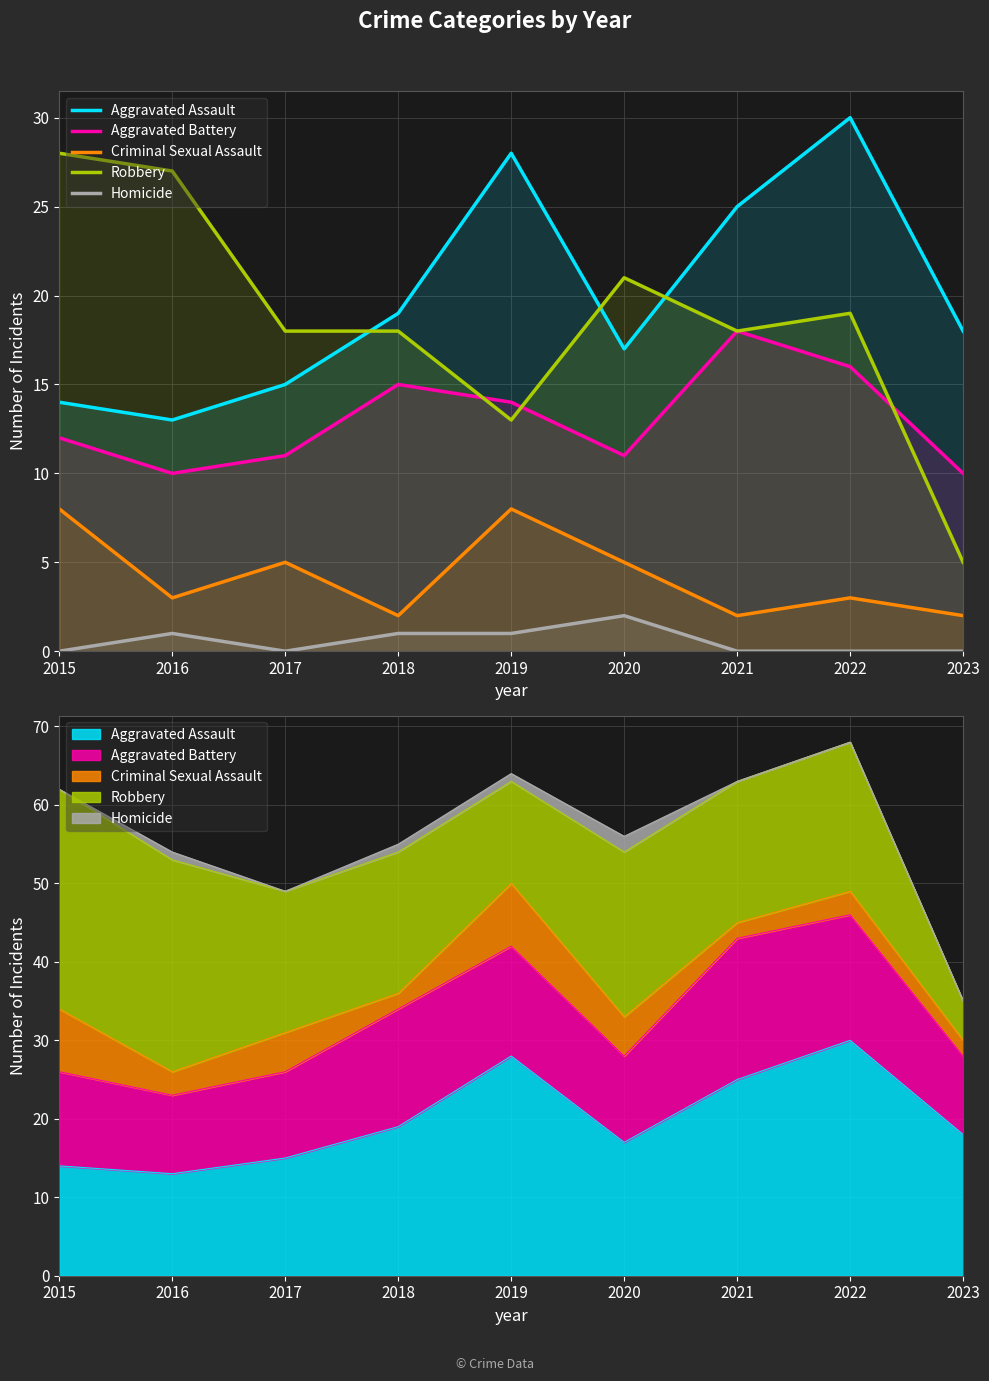

Reading left to right, extract all data points from this chart.

Aggravated Assault: 2015=14	2016=13	2017=15	2018=19	2019=28	2020=17	2021=25	2022=30	2023=18
Aggravated Battery: 2015=12	2016=10	2017=11	2018=15	2019=14	2020=11	2021=18	2022=16	2023=10
Criminal Sexual Assault: 2015=8	2016=3	2017=5	2018=2	2019=8	2020=5	2021=2	2022=3	2023=2
Robbery: 2015=28	2016=27	2017=18	2018=18	2019=13	2020=21	2021=18	2022=19	2023=5
Homicide: 2015=0	2016=1	2017=0	2018=1	2019=1	2020=2	2021=0	2022=0	2023=0